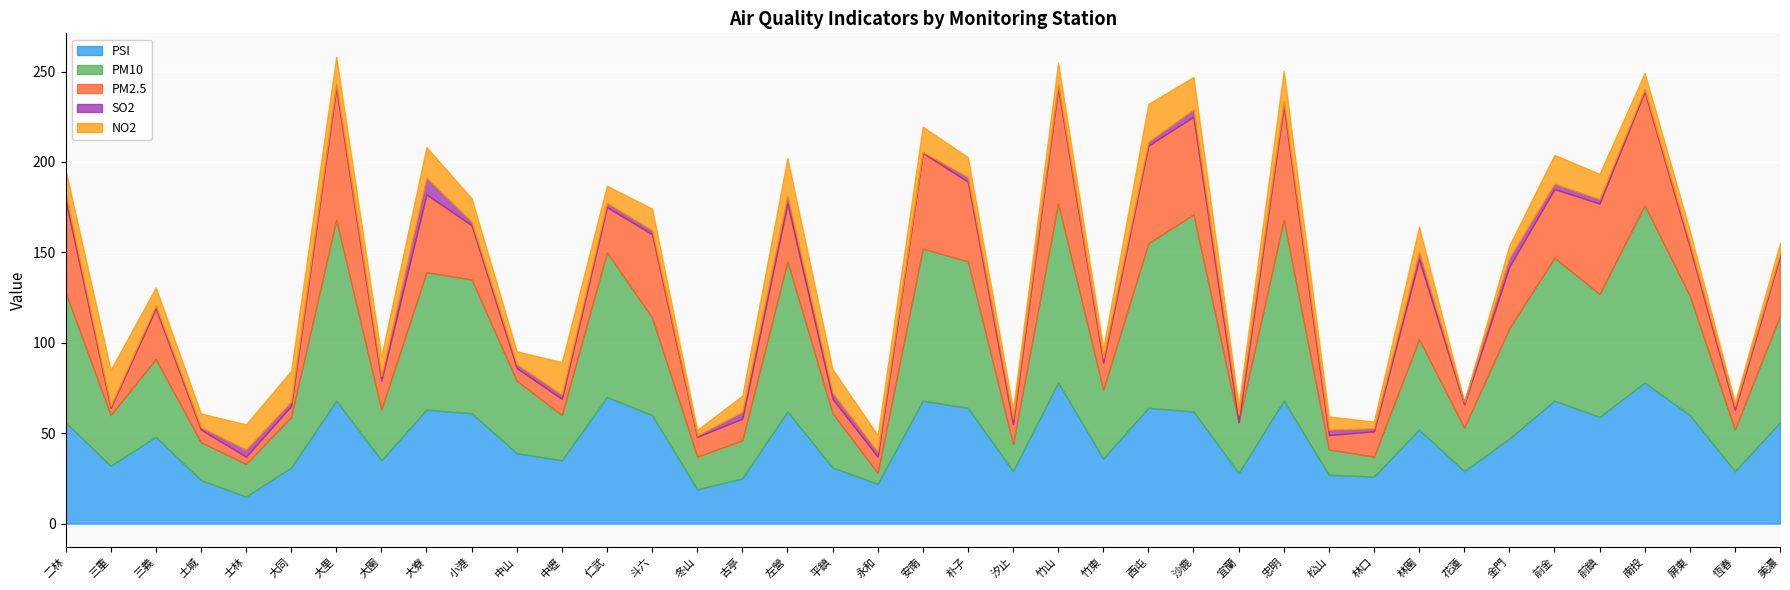

Where is PSI nearest to the value 46?

金門